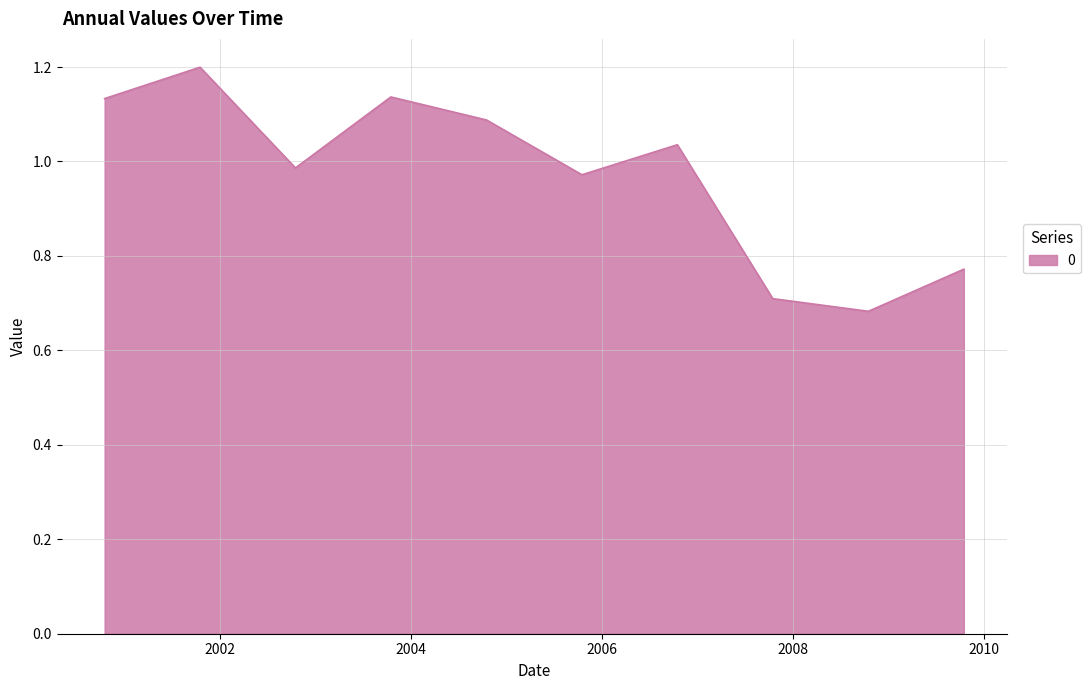

Count the number of data series in this chart.

1